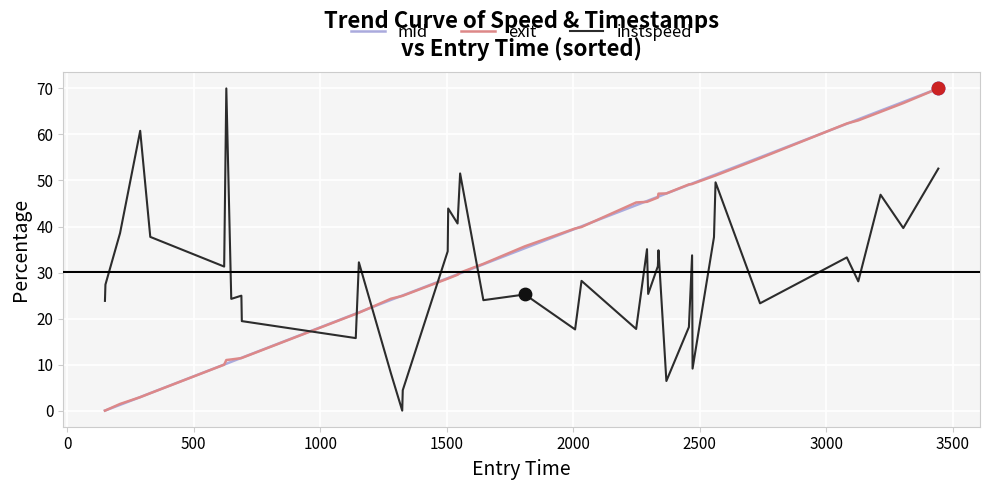

After their last crossing, which series has the higher values: mid or instspeed?

mid